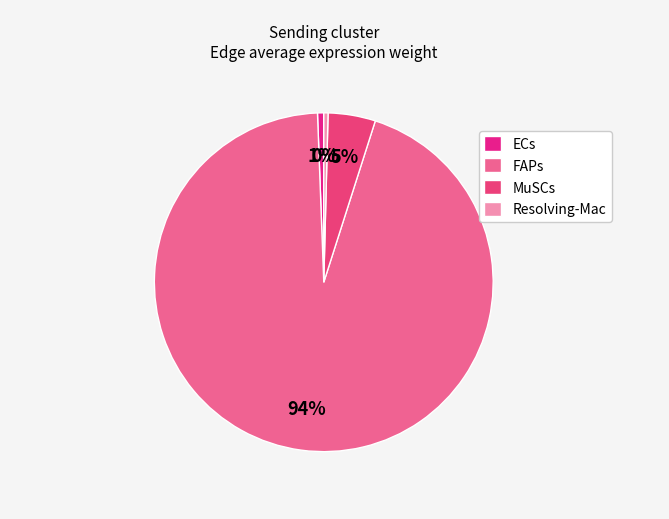

What is the largest slice in the pie chart?

FAPs